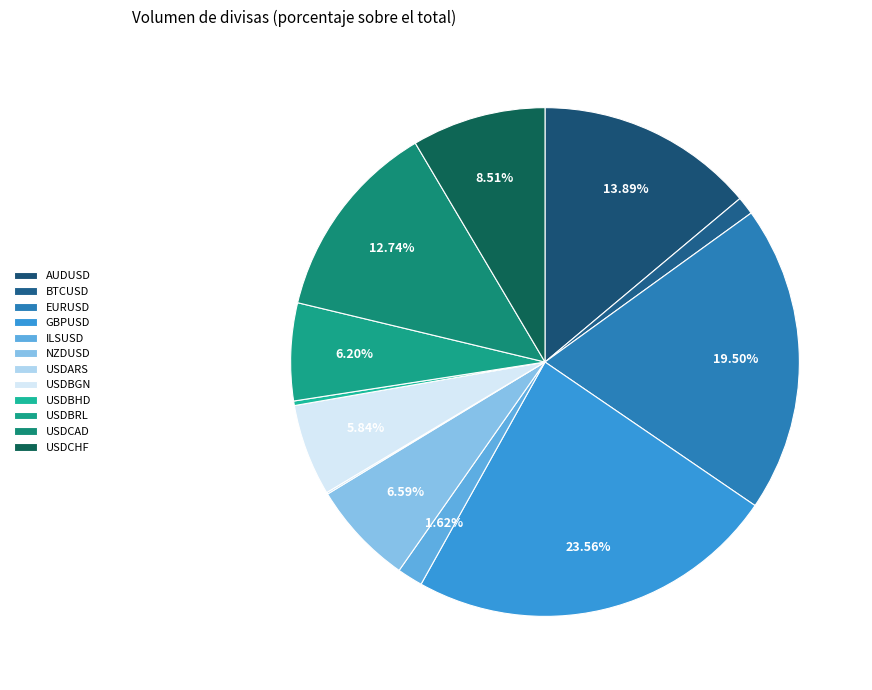

Is there any slice that represents more than half of the pie?

No